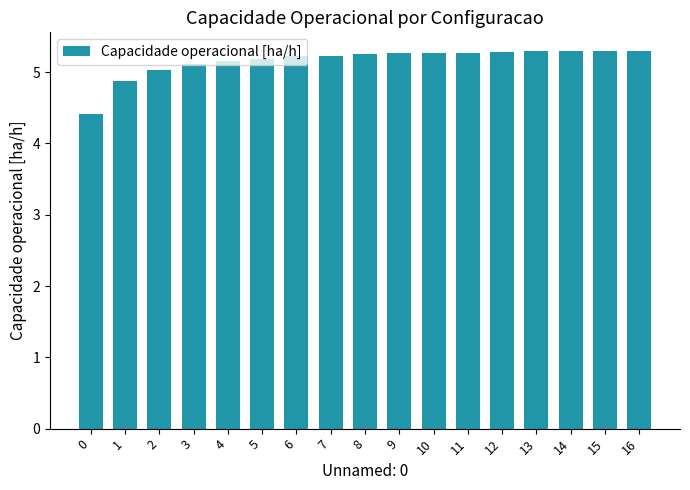

True or false: the data shows 5.3 at 13.

True